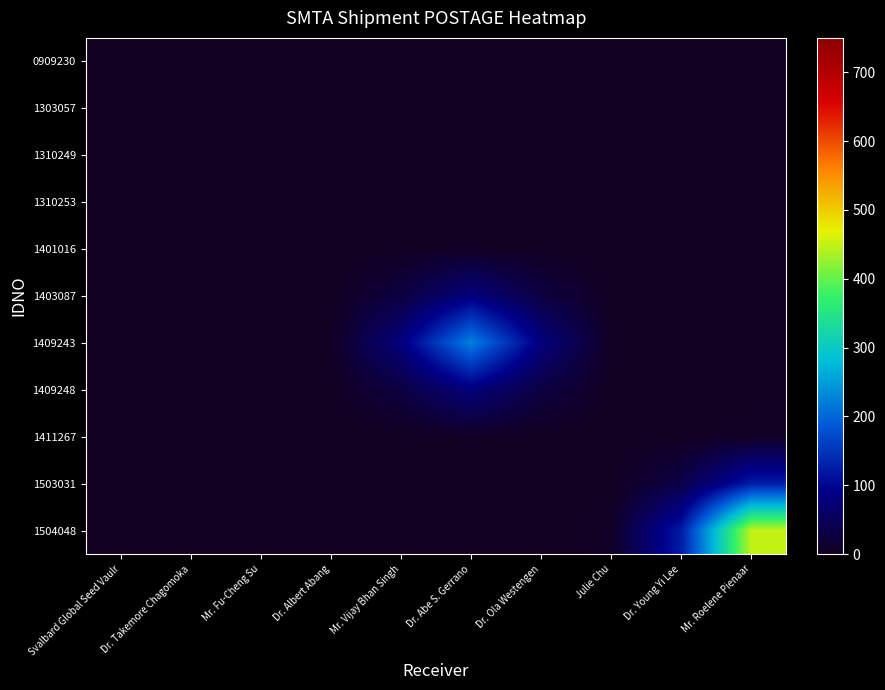

Reading right to left, list all the values displayed in this chart.

0909230: Mr. Roelene Pienaar=0.0	Dr. Young Yi Lee=0.0	Julie Chu=0.0	Dr. Ola Westengen=0.0	Dr. Abe S. Gerrano=0.0	Mr. Vijay Bhan Singh=0.0	Dr. Albert Abang=0.0	Mr. Fu-Cheng Su=0.0	Dr. Takemore Chagomoka=0.0	Svalbard Global Seed Vaulr=0.0
1303057: Mr. Roelene Pienaar=0.0	Dr. Young Yi Lee=0.0	Julie Chu=0.0	Dr. Ola Westengen=0.0	Dr. Abe S. Gerrano=0.0	Mr. Vijay Bhan Singh=0.0	Dr. Albert Abang=0.0	Mr. Fu-Cheng Su=0.0	Dr. Takemore Chagomoka=0.0	Svalbard Global Seed Vaulr=0.0
1310249: Mr. Roelene Pienaar=0.0	Dr. Young Yi Lee=0.0	Julie Chu=0.0	Dr. Ola Westengen=0.0	Dr. Abe S. Gerrano=0.0	Mr. Vijay Bhan Singh=0.0	Dr. Albert Abang=0.0	Mr. Fu-Cheng Su=0.0	Dr. Takemore Chagomoka=0.0	Svalbard Global Seed Vaulr=0.0
1310253: Mr. Roelene Pienaar=0.0	Dr. Young Yi Lee=0.0	Julie Chu=0.0	Dr. Ola Westengen=0.0	Dr. Abe S. Gerrano=0.0	Mr. Vijay Bhan Singh=0.0	Dr. Albert Abang=0.0	Mr. Fu-Cheng Su=0.0	Dr. Takemore Chagomoka=0.0	Svalbard Global Seed Vaulr=0.0
1401016: Mr. Roelene Pienaar=0.0	Dr. Young Yi Lee=0.0	Julie Chu=0.1	Dr. Ola Westengen=1.4	Dr. Abe S. Gerrano=3.8	Mr. Vijay Bhan Singh=1.4	Dr. Albert Abang=0.1	Mr. Fu-Cheng Su=0.0	Dr. Takemore Chagomoka=0.0	Svalbard Global Seed Vaulr=0.0
1403087: Mr. Roelene Pienaar=0.0	Dr. Young Yi Lee=0.0	Julie Chu=1.4	Dr. Ola Westengen=29.1	Dr. Abe S. Gerrano=80.8	Mr. Vijay Bhan Singh=29.1	Dr. Albert Abang=1.4	Mr. Fu-Cheng Su=0.0	Dr. Takemore Chagomoka=0.0	Svalbard Global Seed Vaulr=0.0
1409243: Mr. Roelene Pienaar=0.0	Dr. Young Yi Lee=0.0	Julie Chu=3.8	Dr. Ola Westengen=80.8	Dr. Abe S. Gerrano=224.1	Mr. Vijay Bhan Singh=80.8	Dr. Albert Abang=3.8	Mr. Fu-Cheng Su=0.0	Dr. Takemore Chagomoka=0.0	Svalbard Global Seed Vaulr=0.0
1409248: Mr. Roelene Pienaar=0.0	Dr. Young Yi Lee=0.0	Julie Chu=1.4	Dr. Ola Westengen=29.1	Dr. Abe S. Gerrano=80.8	Mr. Vijay Bhan Singh=29.1	Dr. Albert Abang=1.4	Mr. Fu-Cheng Su=0.0	Dr. Takemore Chagomoka=0.0	Svalbard Global Seed Vaulr=0.0
1411267: Mr. Roelene Pienaar=5.6	Dr. Young Yi Lee=1.6	Julie Chu=0.1	Dr. Ola Westengen=1.4	Dr. Abe S. Gerrano=3.8	Mr. Vijay Bhan Singh=1.4	Dr. Albert Abang=0.1	Mr. Fu-Cheng Su=0.0	Dr. Takemore Chagomoka=0.0	Svalbard Global Seed Vaulr=0.0
1503031: Mr. Roelene Pienaar=125.0	Dr. Young Yi Lee=34.7	Julie Chu=1.6	Dr. Ola Westengen=0.0	Dr. Abe S. Gerrano=0.0	Mr. Vijay Bhan Singh=0.0	Dr. Albert Abang=0.0	Mr. Fu-Cheng Su=0.0	Dr. Takemore Chagomoka=0.0	Svalbard Global Seed Vaulr=0.0
1504048: Mr. Roelene Pienaar=450.8	Dr. Young Yi Lee=125.0	Julie Chu=5.6	Dr. Ola Westengen=0.0	Dr. Abe S. Gerrano=0.0	Mr. Vijay Bhan Singh=0.0	Dr. Albert Abang=0.0	Mr. Fu-Cheng Su=0.0	Dr. Takemore Chagomoka=0.0	Svalbard Global Seed Vaulr=0.0